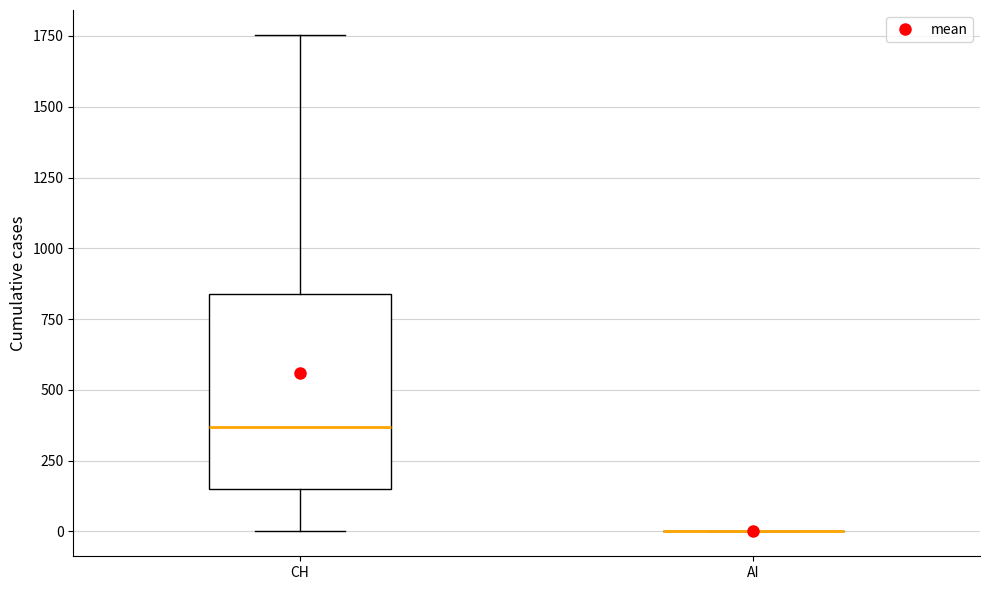

Reading left to right, read every box against the y-axis: the position of its median line, the range the box covers, and the ends of its whiskers. The values are not printed on the chart, so give them approximately, as read against the axis.

CH: median 350, box 150 to 850, whiskers 0 to 1750
AI: box collapsed to a line at 0, whiskers 0 to 0